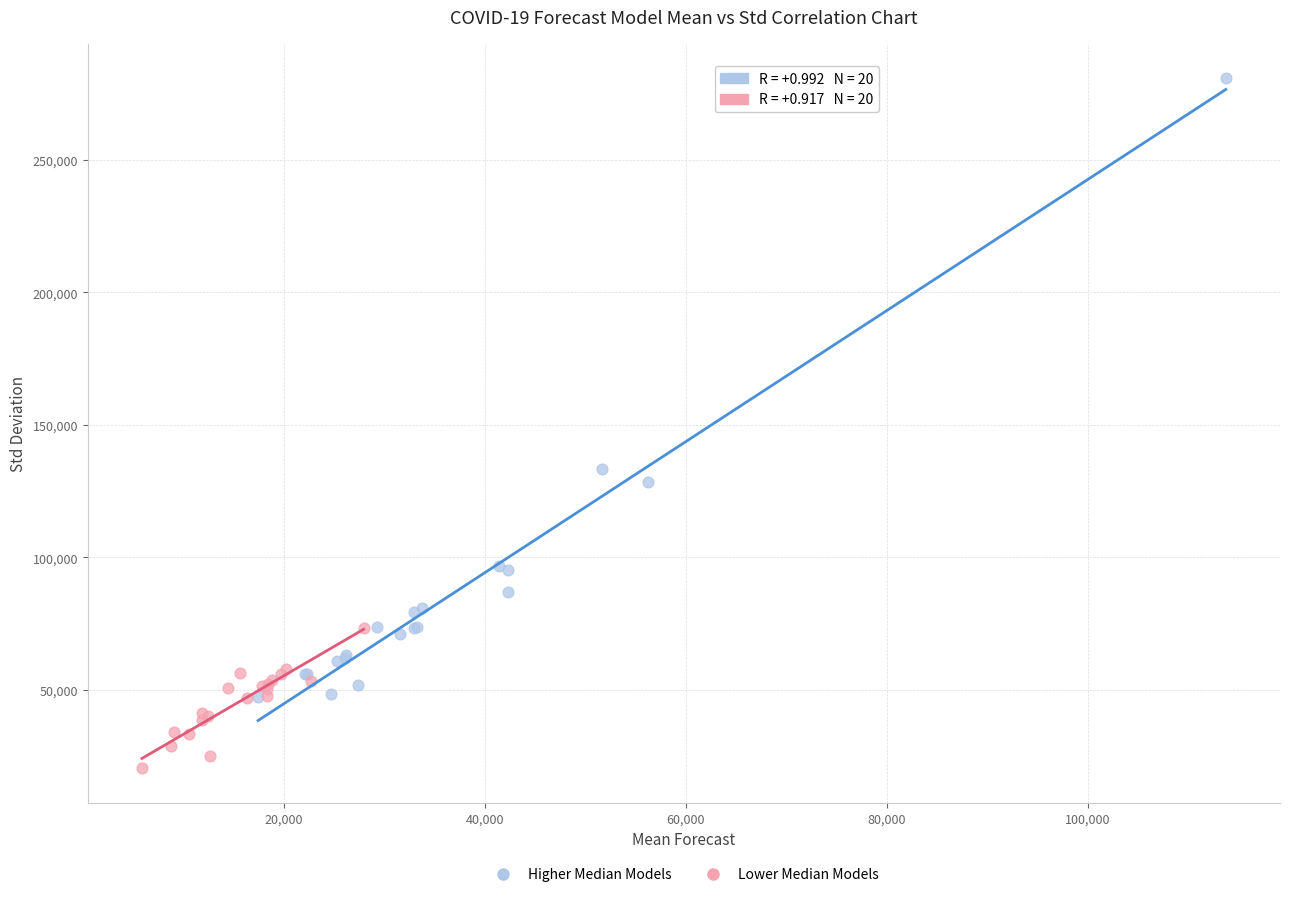

Which series reaches the minimum Y coordinate?

Lower Median Models